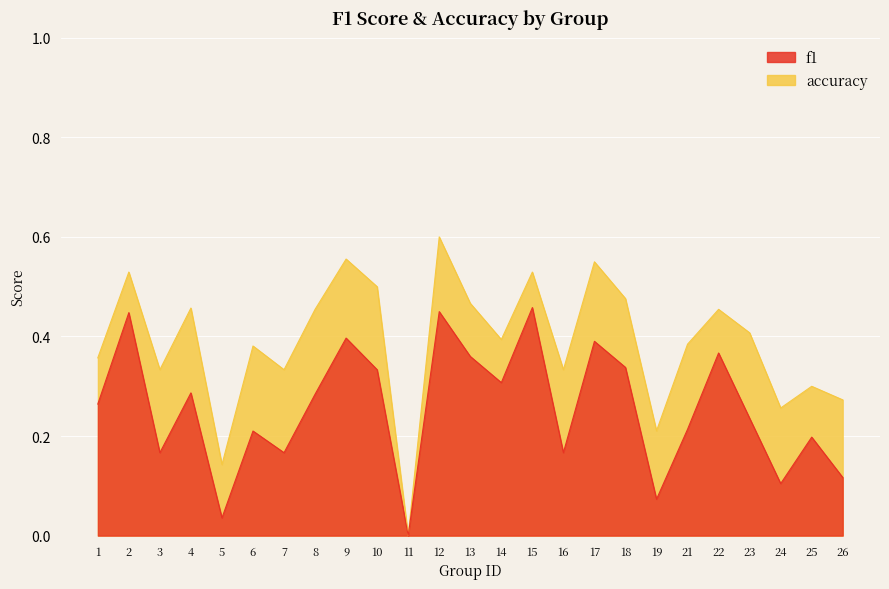

What is the highest value of the f1 series?

0.5